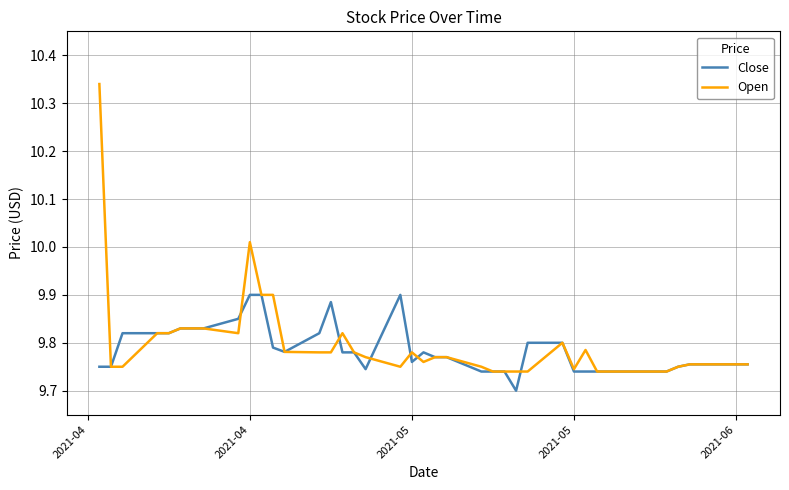

Which series has the widest spread of values?

Open